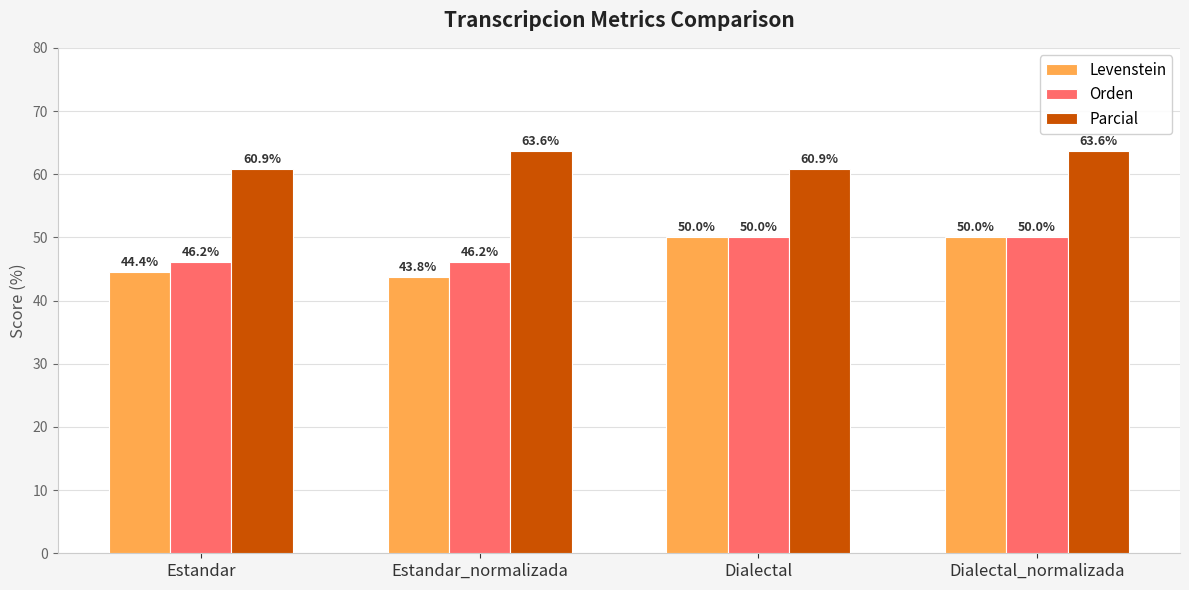

At Estandar_normalizada, list the series in order from largest to smallest.

Parcial, Orden, Levenstein